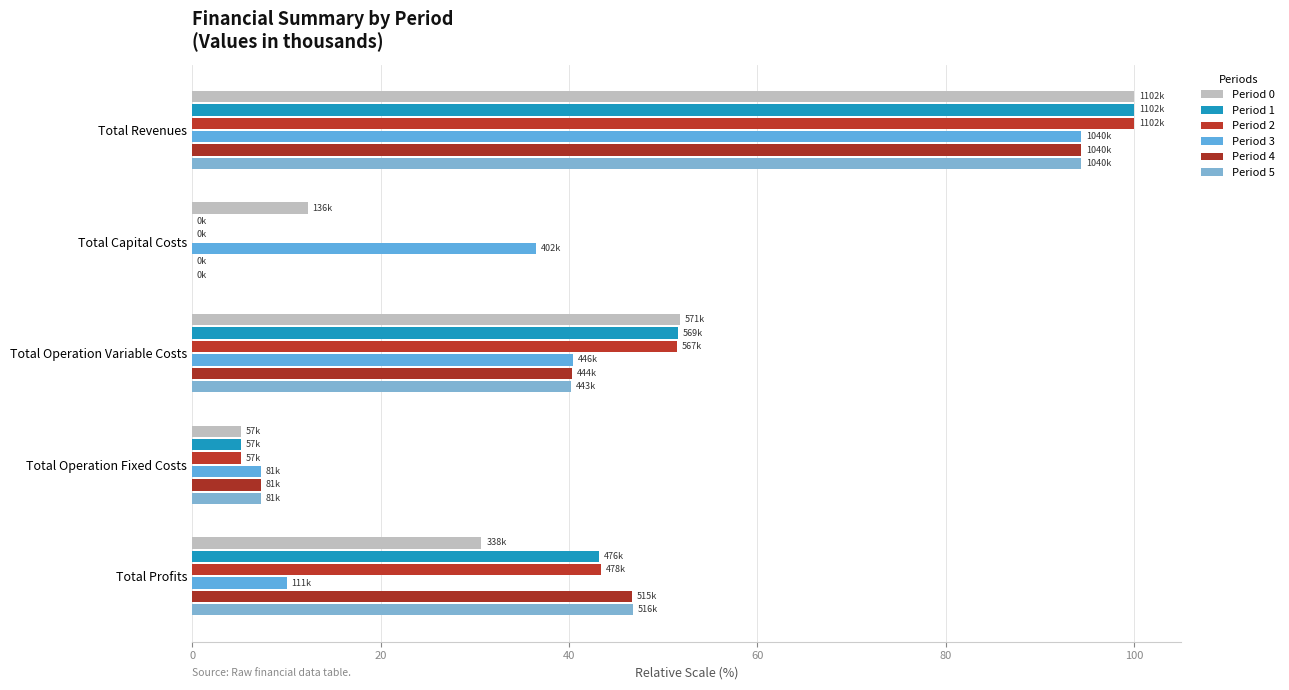

How many categories are shown in the chart?

5